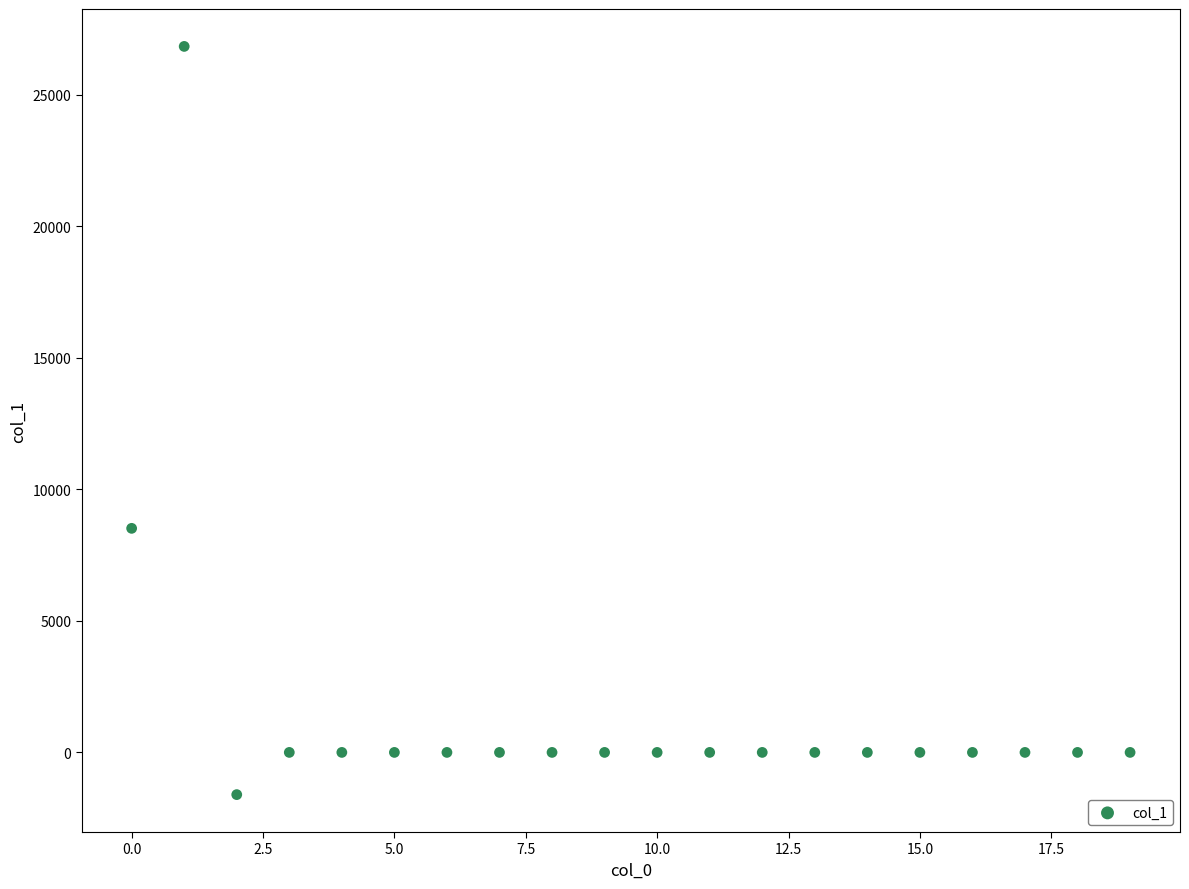

What is the range of Y values (max minus min)?

28446.6